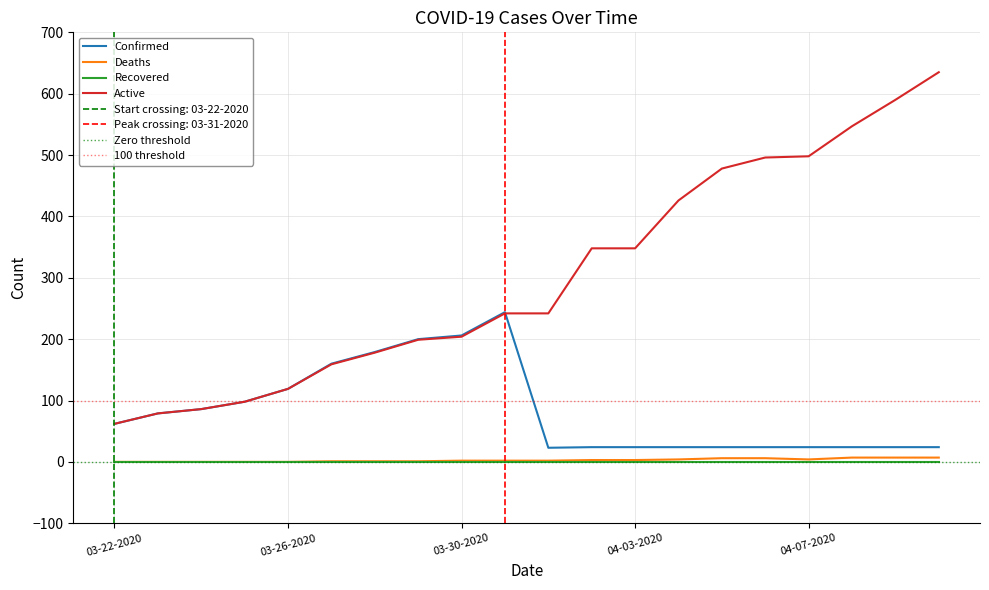

What is the sum of the Confirmed values at 03-22-2020 and 03-26-2020?

181